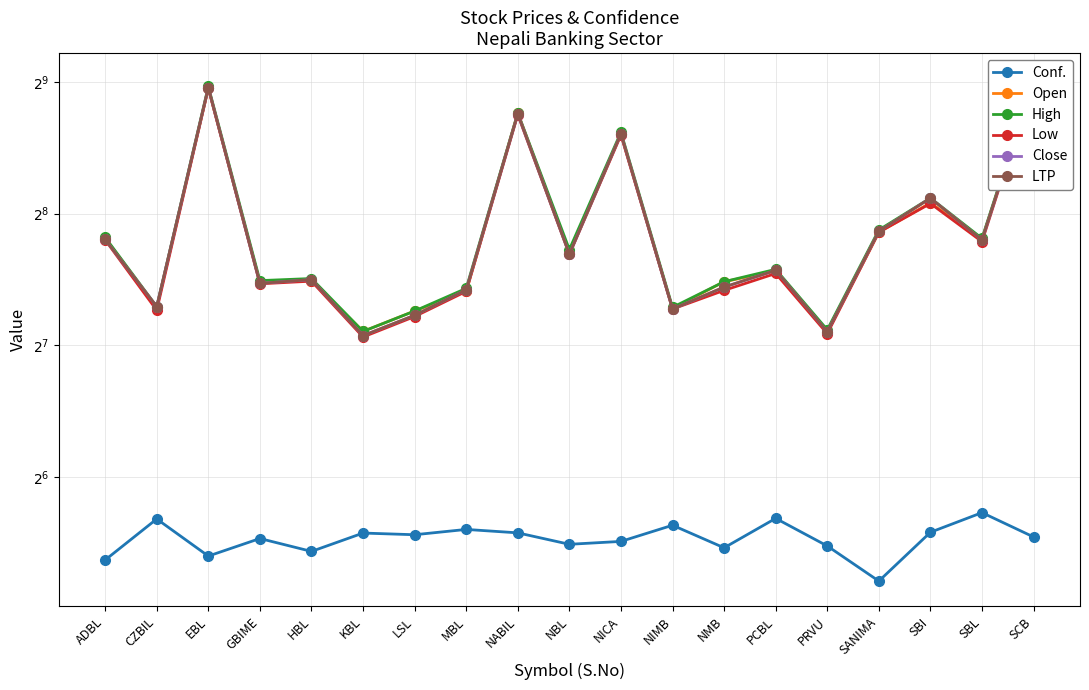

The value of Low at NBL is 331.7. True or false?

False